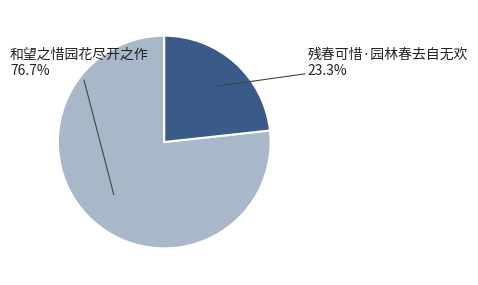

Which category accounts for the majority?

和望之惜园花尽开之作